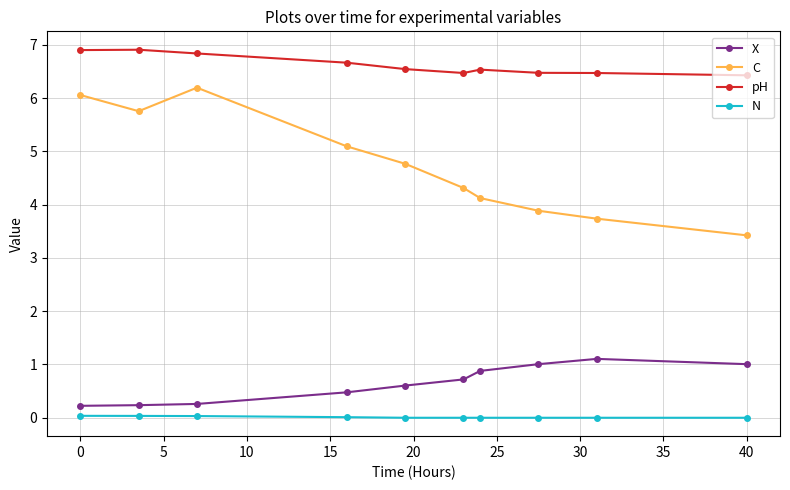

What are all the series names shown in the legend?

X, C, pH, N